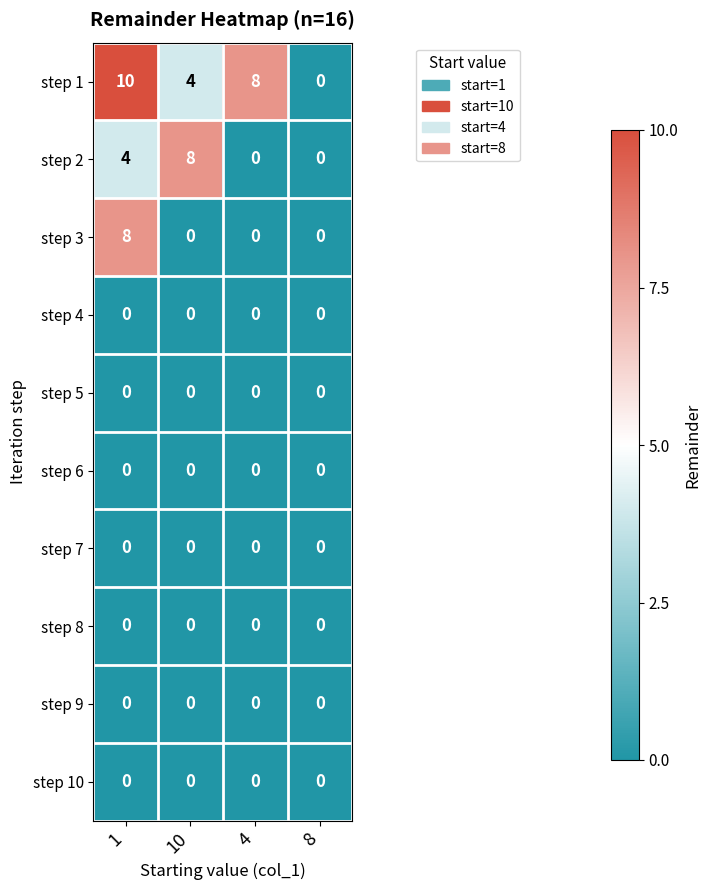

The step 2 series shows 4 at 8. True or false?

False